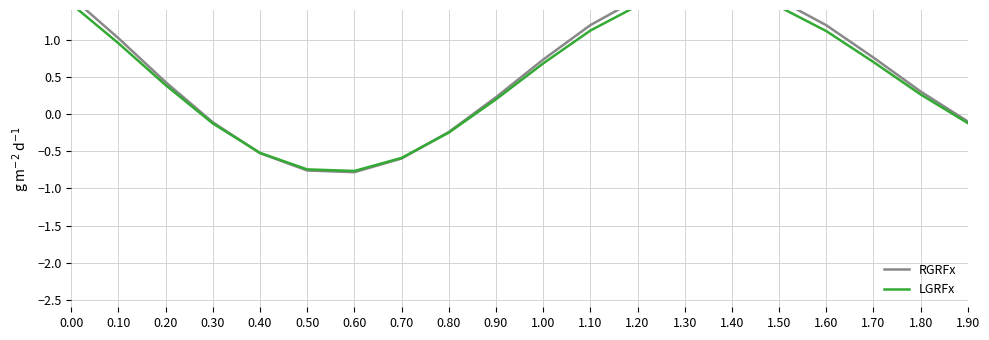

Where is the first local minimum for RGRFx?

0.60